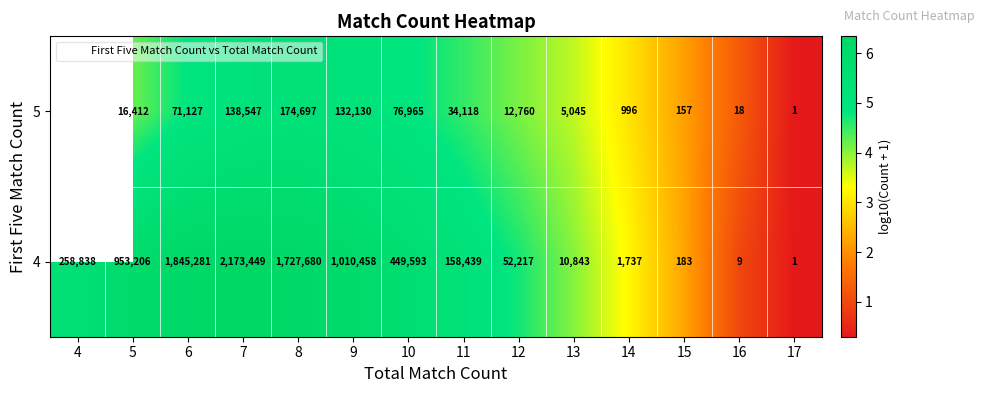

Between 10 and 13, which series saw the biggest shift?

4